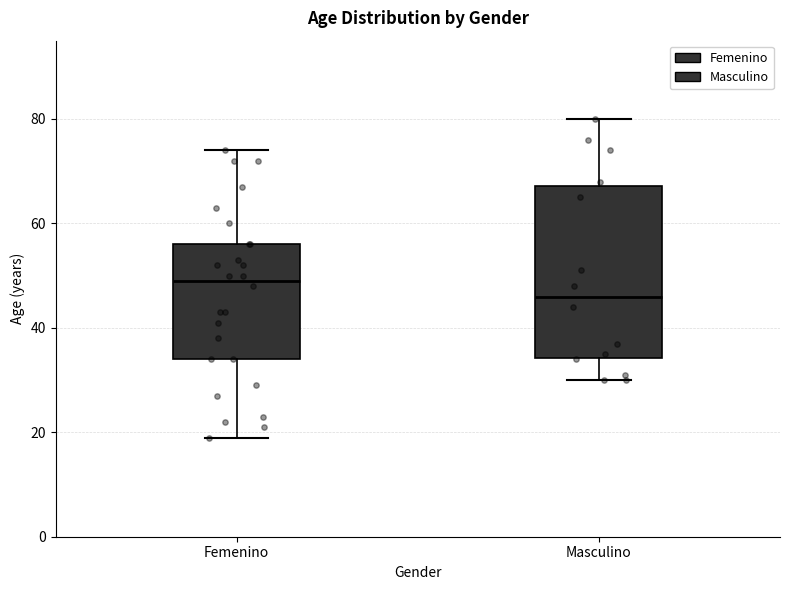

Where is the lower edge of the box for Masculino on the y-axis? The values are not printed on the chart, so give them approximately, as read against the axis.

34